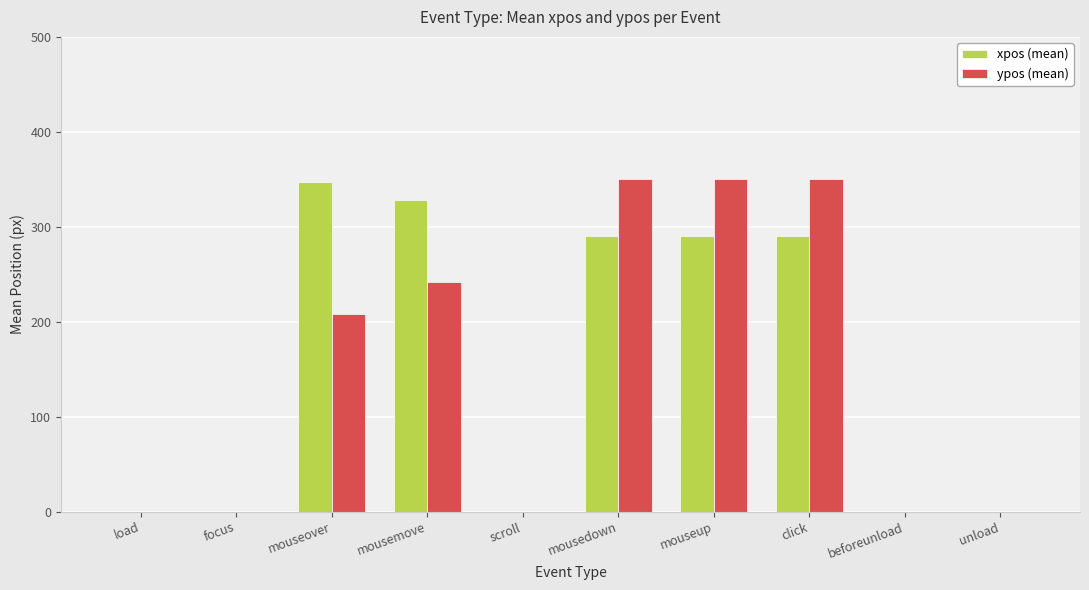

Which series changed the most between mouseover and mousemove?

ypos (mean)